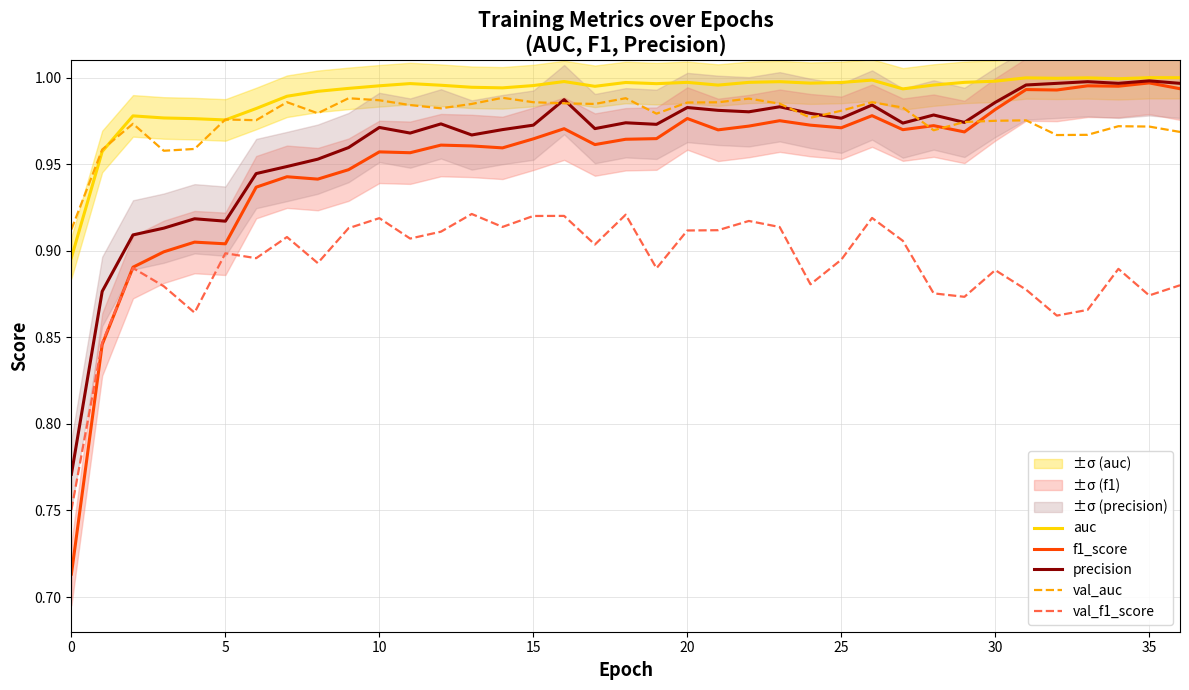

What are all the series names shown in the legend?

auc, f1_score, precision, val_auc, val_f1_score